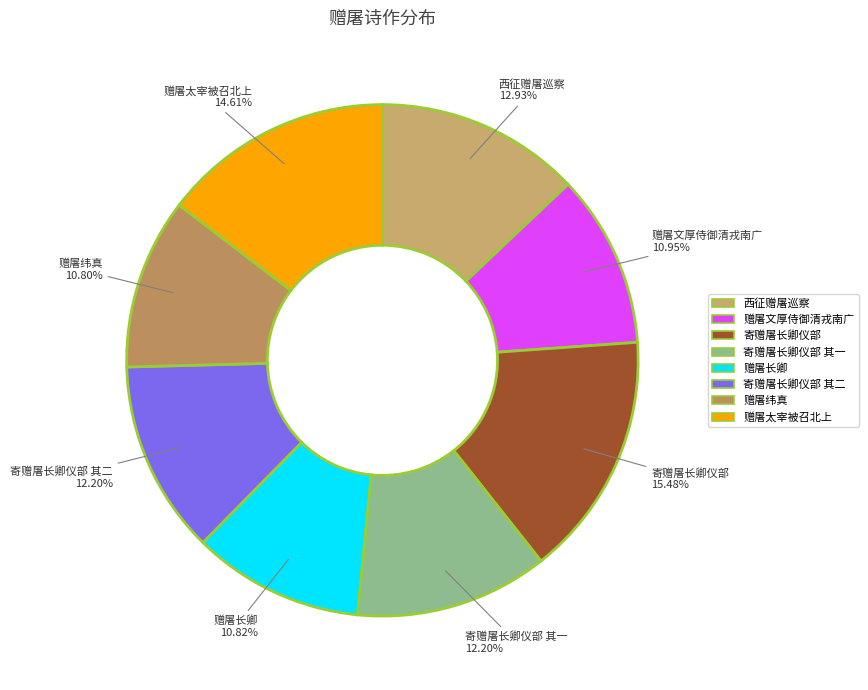

True or false: 寄赠屠长卿仪部 其二 accounts for 12% of the total.

True